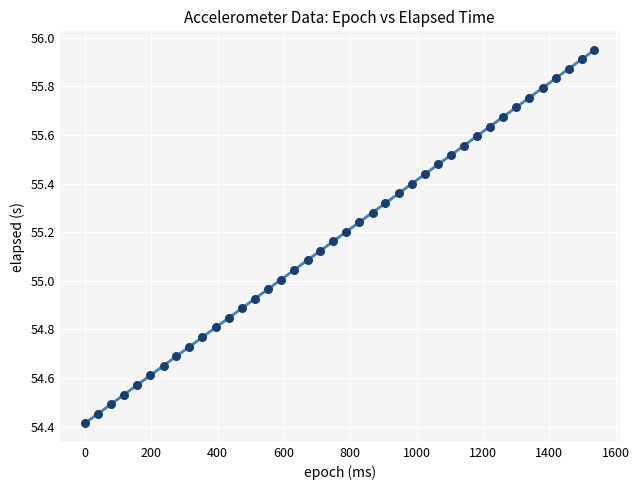

What is the range of X values (max minus min)?

1536.0